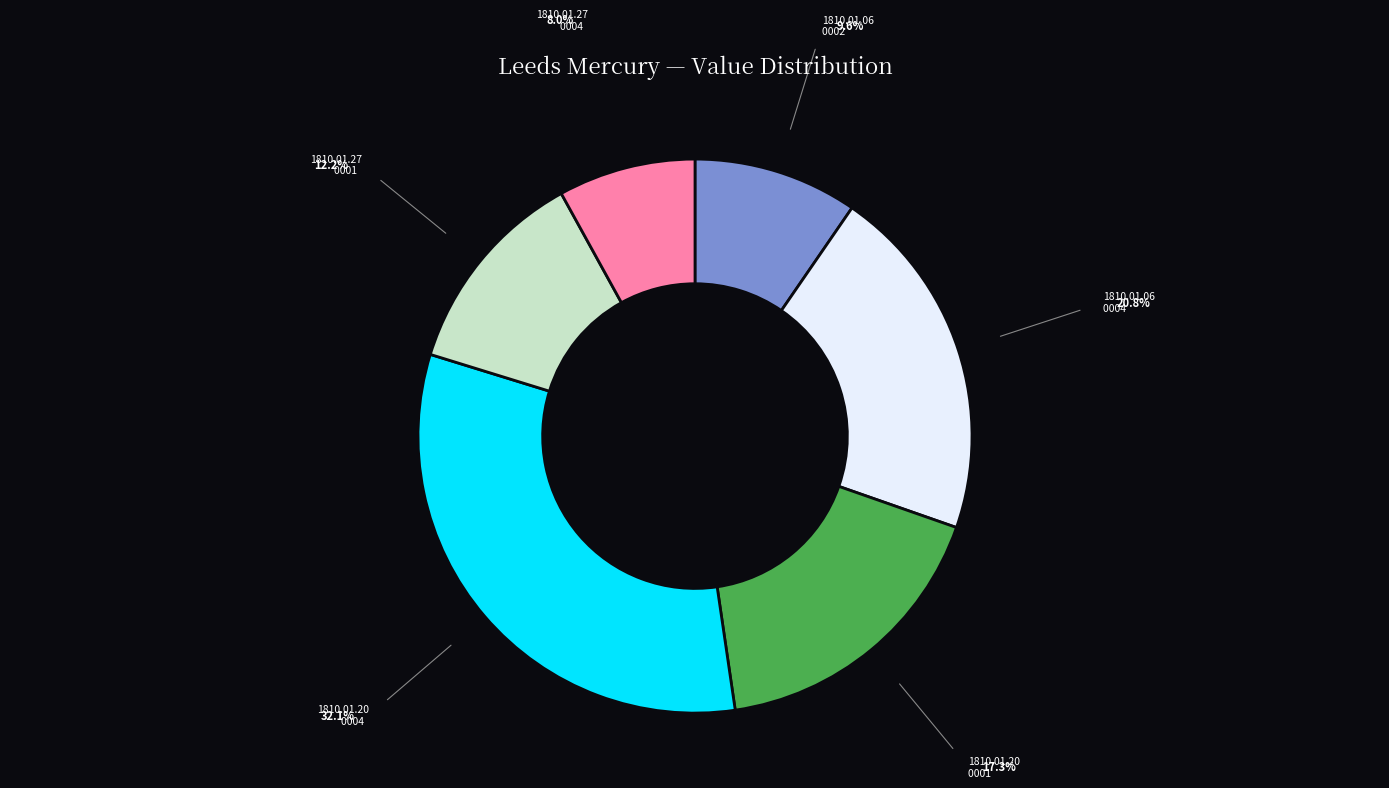

Is there any slice that represents more than half of the pie?

No